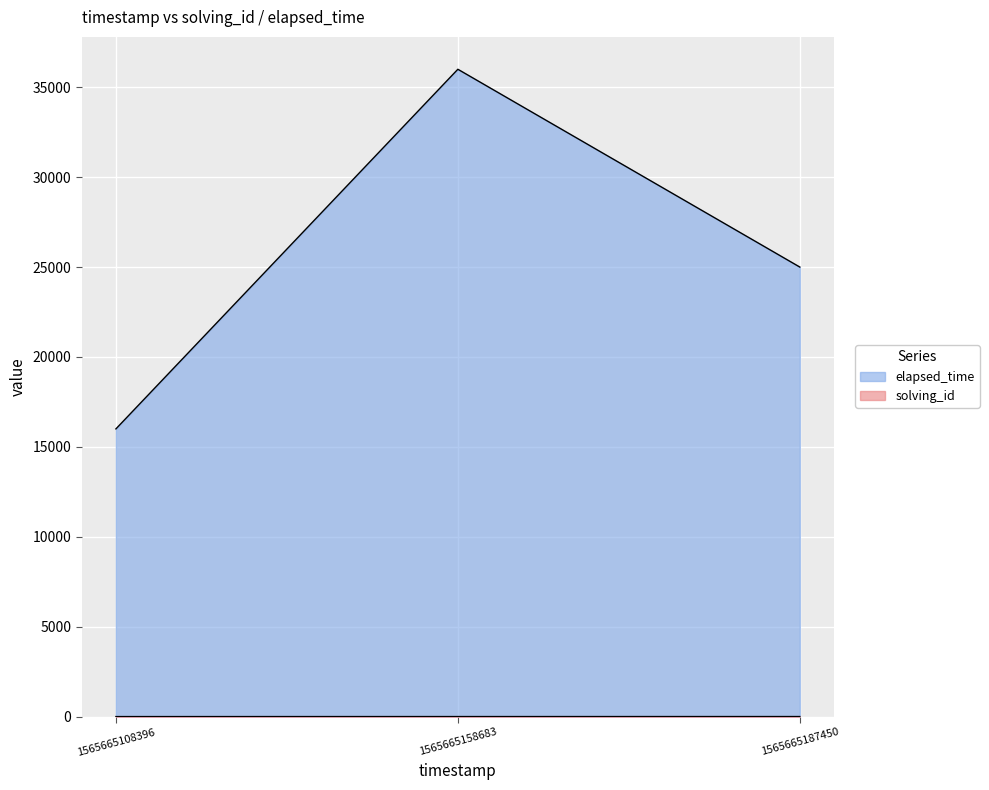

Read the solving_id value at 1565665158683.

2